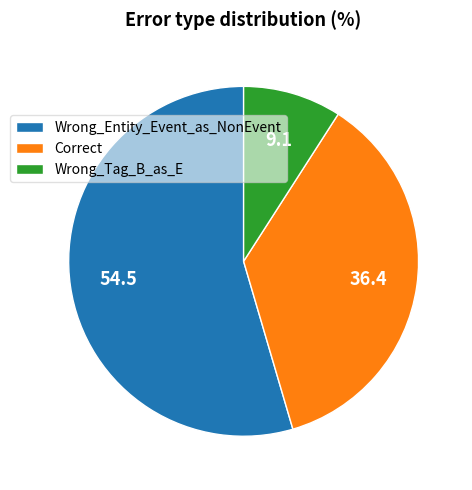

Does Wrong_Entity_Event_as_NonEvent represent more than half of the total?

Yes